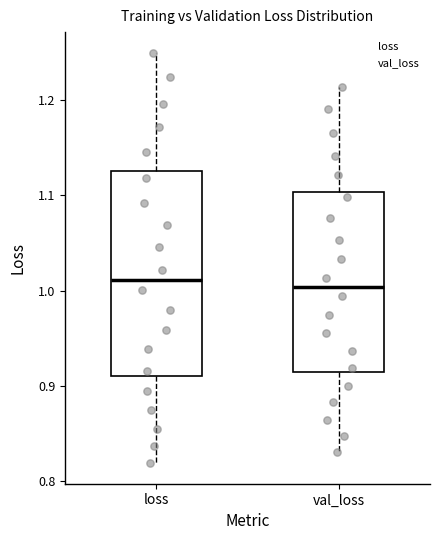

Reading left to right, read every box against the y-axis: the position of its median line, the range the box covers, and the ends of its whiskers. The values are not printed on the chart, so give them approximately, as read against the axis.

loss: median 1.01, box 0.91 to 1.13, whiskers 0.82 to 1.25
val_loss: median 1.00, box 0.91 to 1.10, whiskers 0.83 to 1.21